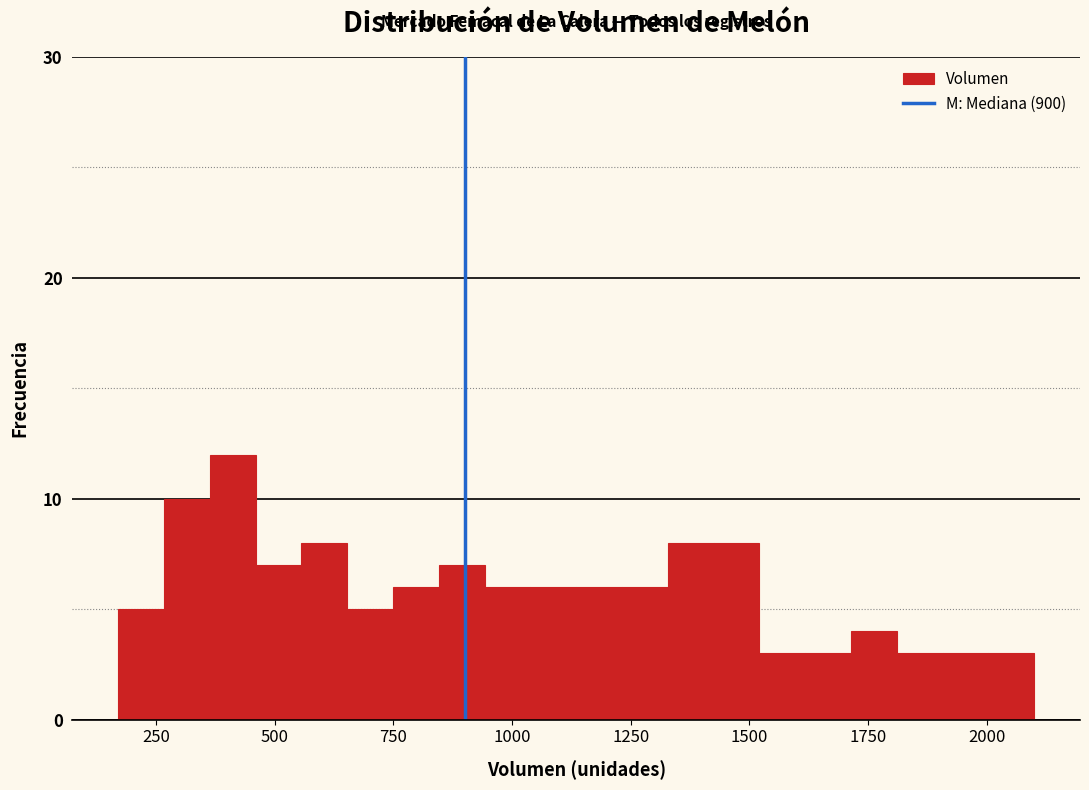

Around what value on the x-axis is the tallest bar? Give the approximate position of its centre, as read against the axis.

400